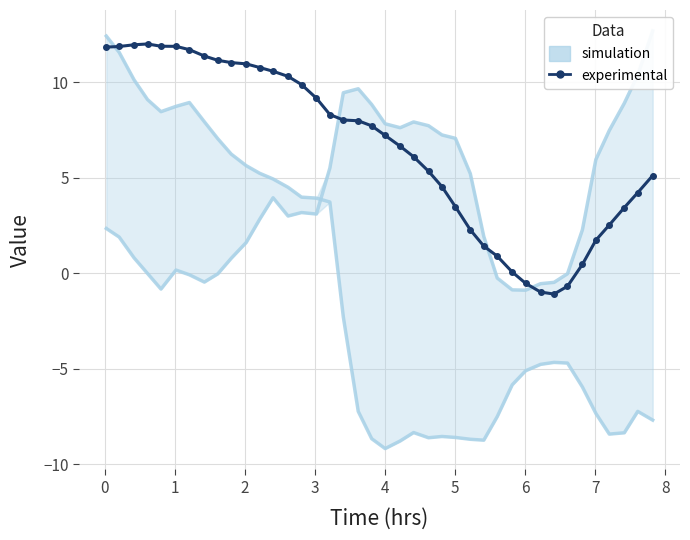

The simulation series shows -0.0 at 33. True or false?

False